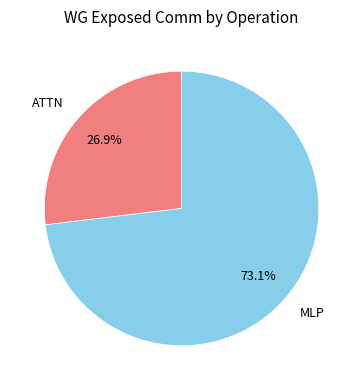

To the nearest percent, what is the difference between the largest and smallest slice percentages?

46%